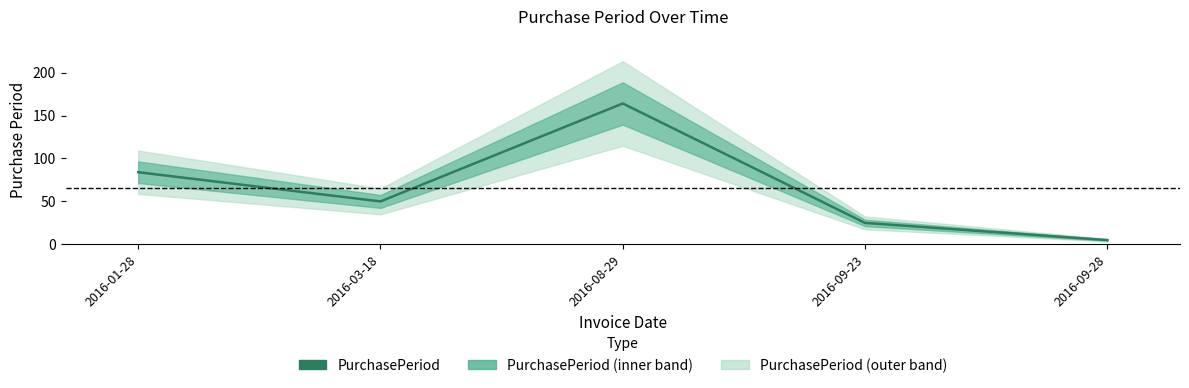

What is the label of the 3rd point from the right?

2016-08-29